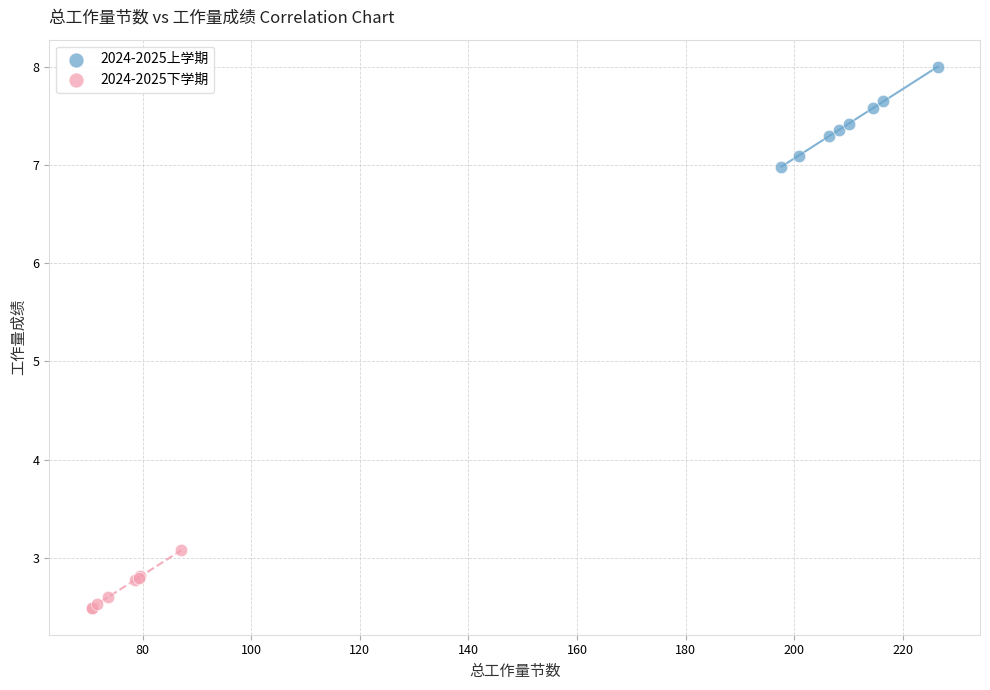

Which series reaches the minimum Y coordinate?

2024-2025下学期